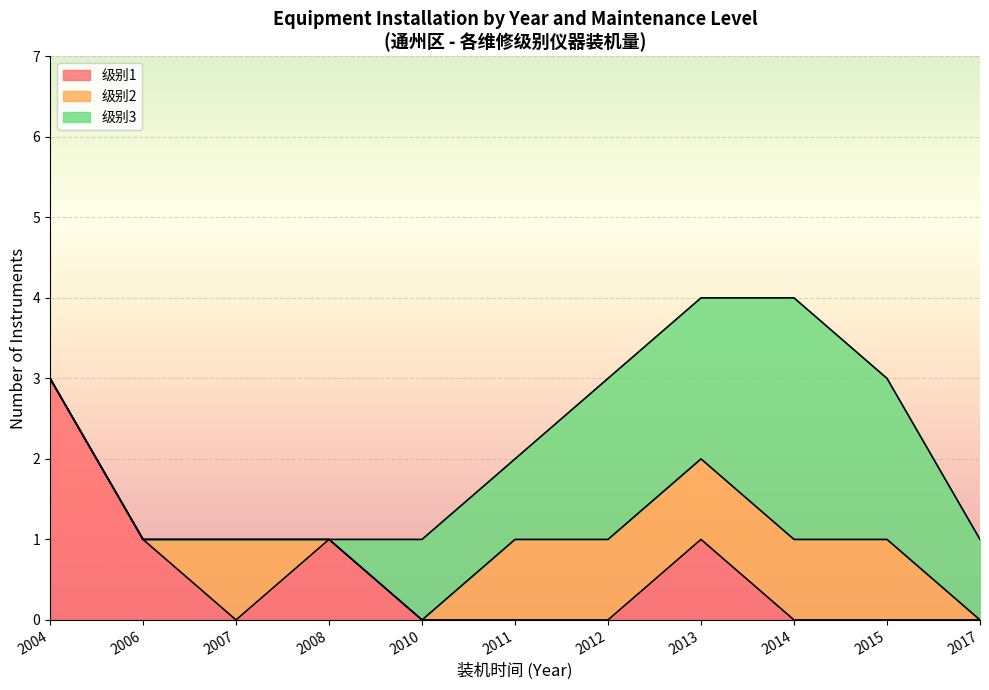

The 级别1 series shows 2 at 2013. True or false?

False